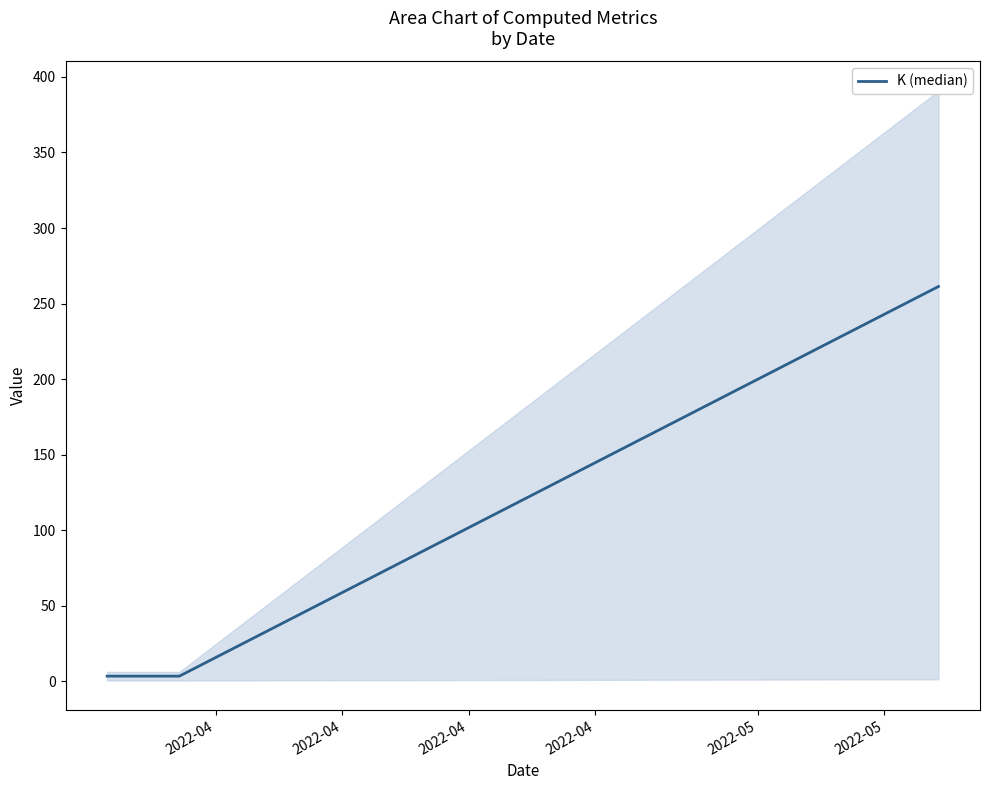

The value at 2022-04 is 424.4. True or false?

False